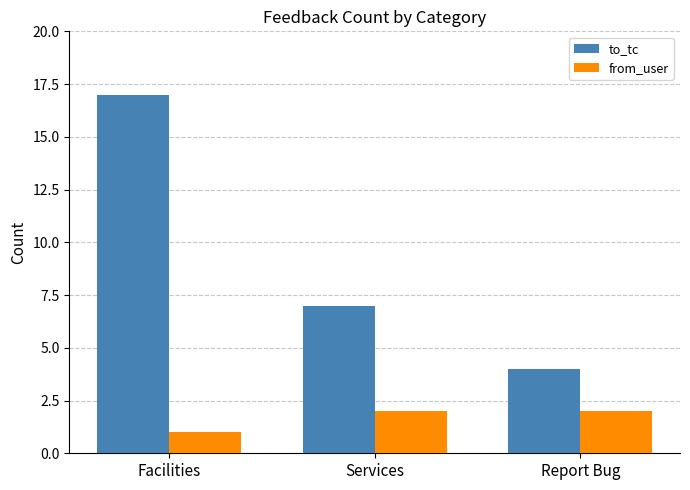

What is the difference between the to_tc values at Services and Facilities?

10